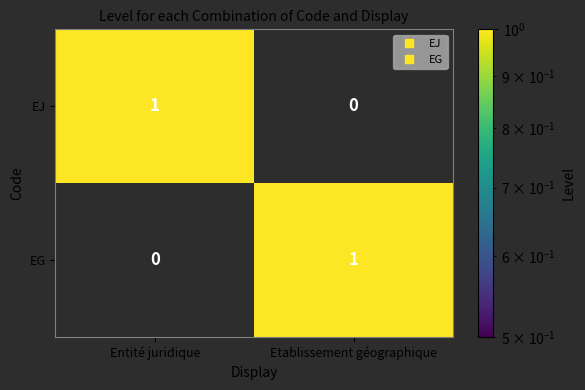

The EJ series shows 1 at Entité juridique. True or false?

True